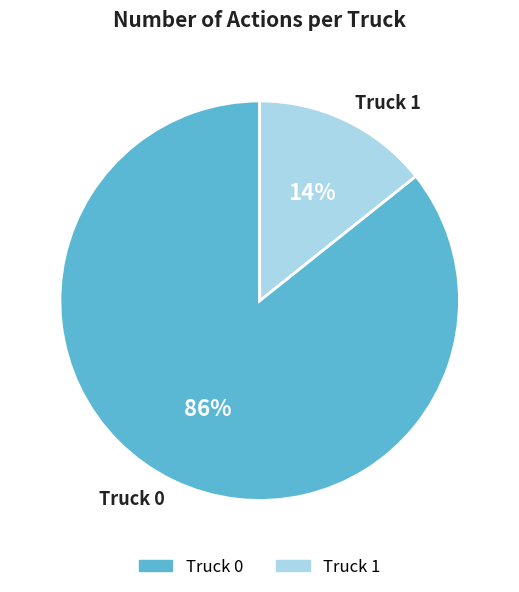

Is Truck 0 the majority of the pie?

Yes